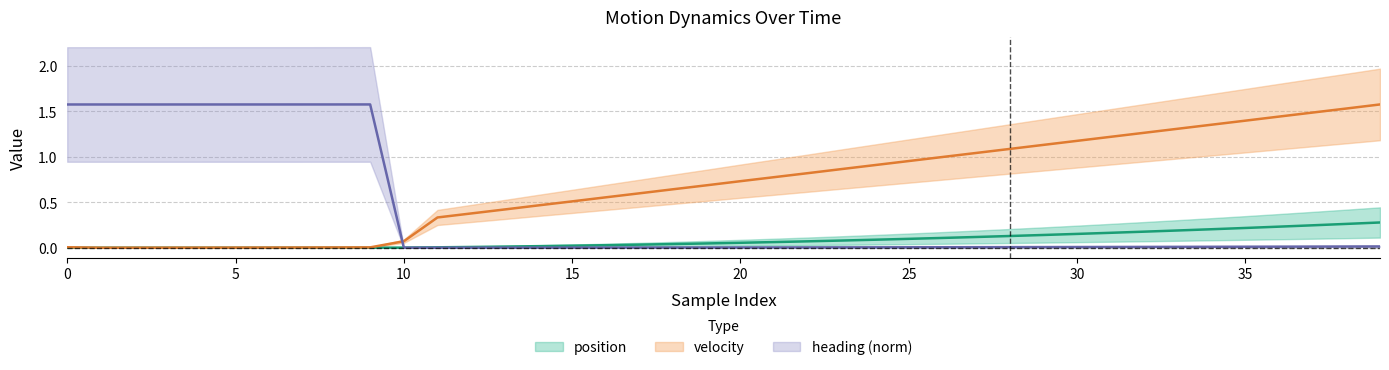

What is the sum of all heading values?

15.9